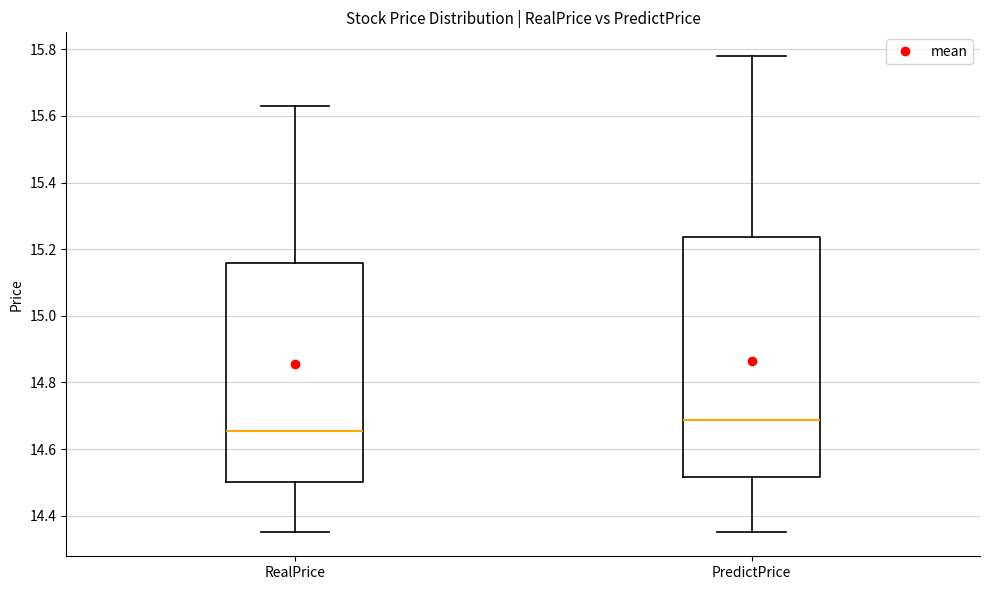

Where does the lower whisker of the box for PredictPrice end on the y-axis? The values are not printed on the chart, so give them approximately, as read against the axis.

14.36